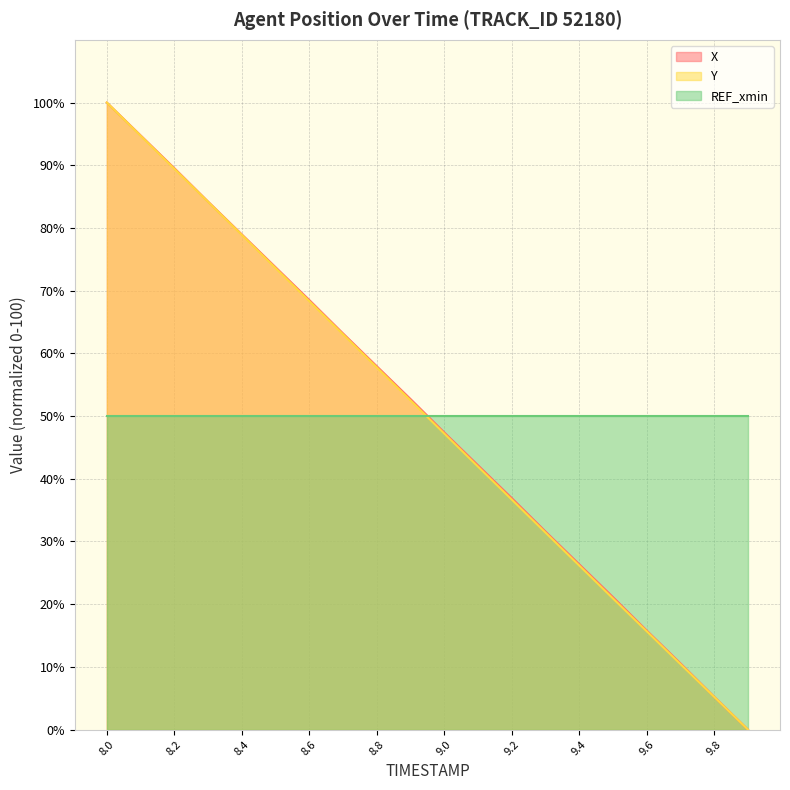

What is the difference between the maximum and minimum values in the X (line) series?

100.0